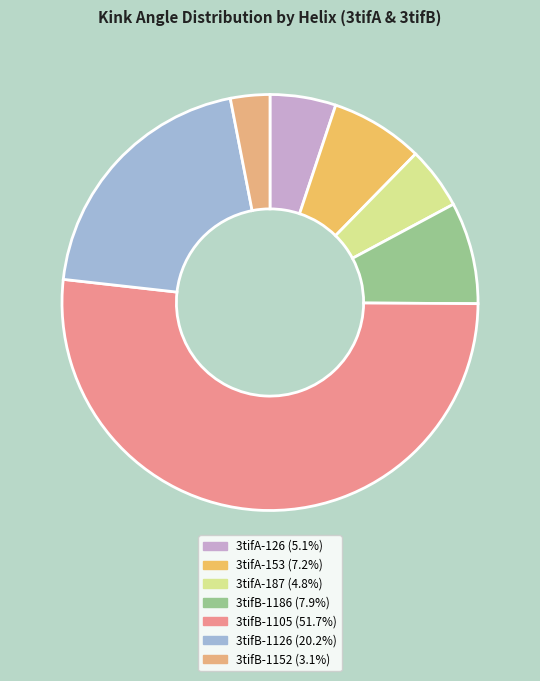

Does 3tifB-1105 account for over 50% of the chart?

Yes